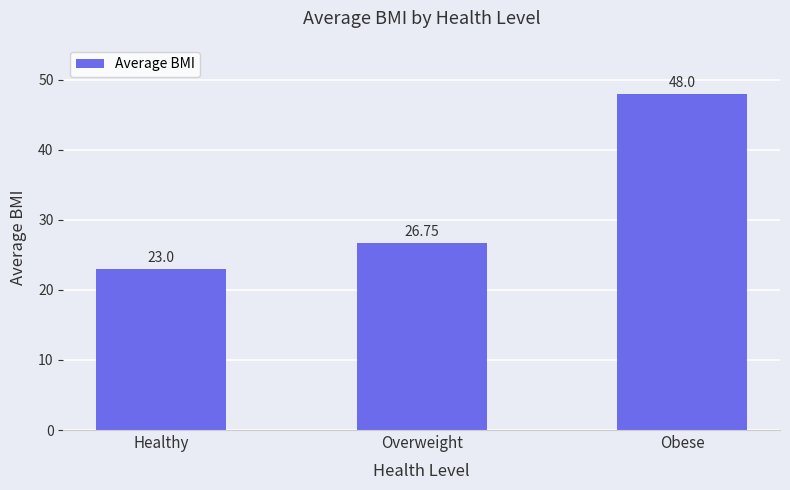

Does the chart contain stacked bars?

No